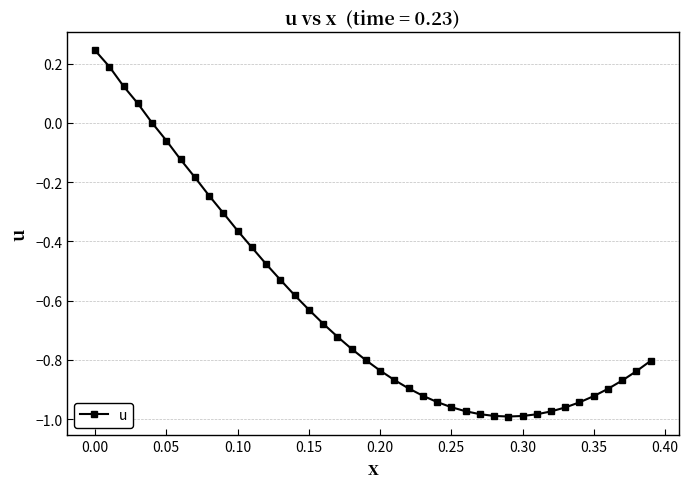

What is the sum of all values?

-24.8